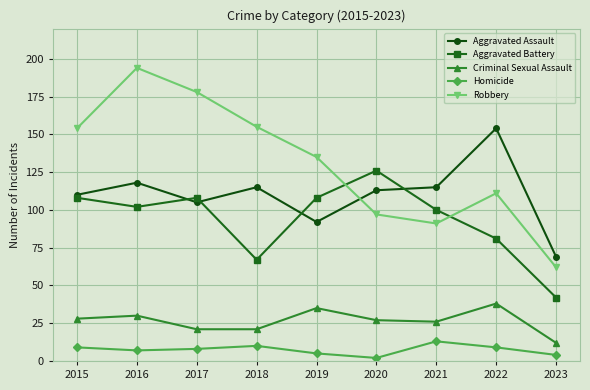

Is this an area chart (filled region under the line)?

No